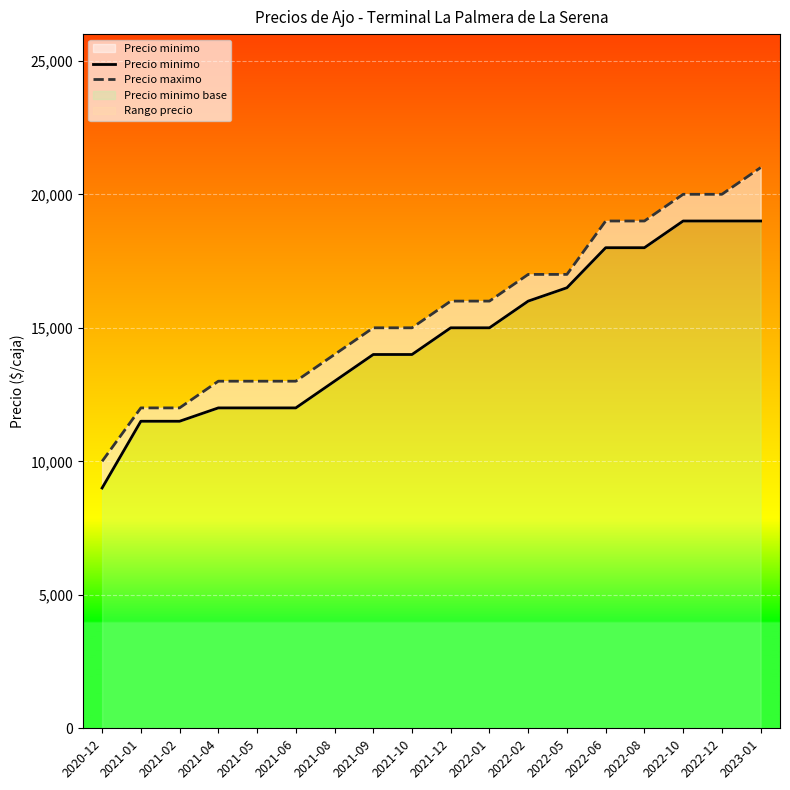

Reading left to right, extract all data points from this chart.

Precio minimo: 2020-12=9000	2021-01=11500	2021-02=11500	2021-04=12000	2021-05=12000	2021-06=12000	2021-08=13000	2021-09=14000	2021-10=14000	2021-12=15000	2022-01=15000	2022-02=16000	2022-05=16500	2022-06=18000	2022-08=18000	2022-10=19000	2022-12=19000	2023-01=19000
Precio maximo: 2020-12=10000	2021-01=12000	2021-02=12000	2021-04=13000	2021-05=13000	2021-06=13000	2021-08=14000	2021-09=15000	2021-10=15000	2021-12=16000	2022-01=16000	2022-02=17000	2022-05=17000	2022-06=19000	2022-08=19000	2022-10=20000	2022-12=20000	2023-01=21000